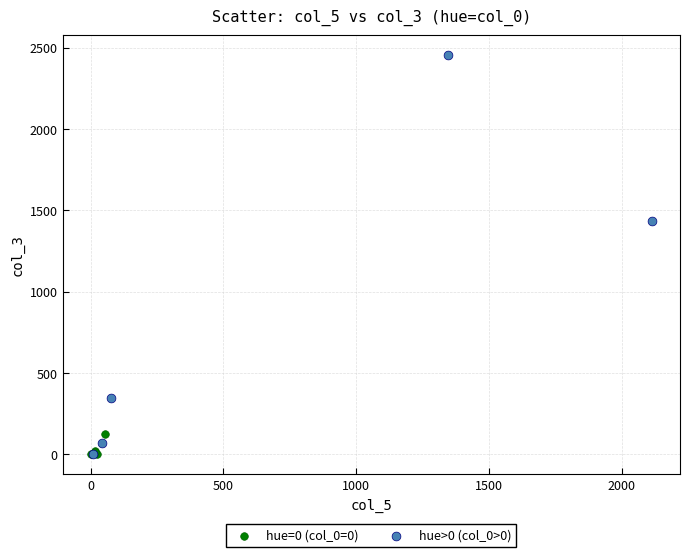

Which series has the largest Y range (max minus min)?

hue>0 (col_0>0)